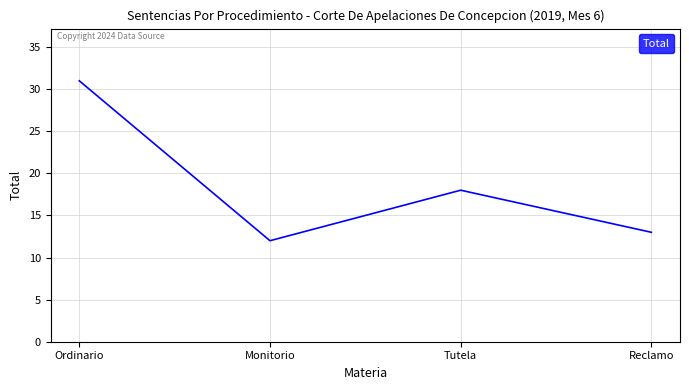

What is the change in value from Monitorio to Reclamo?

+1